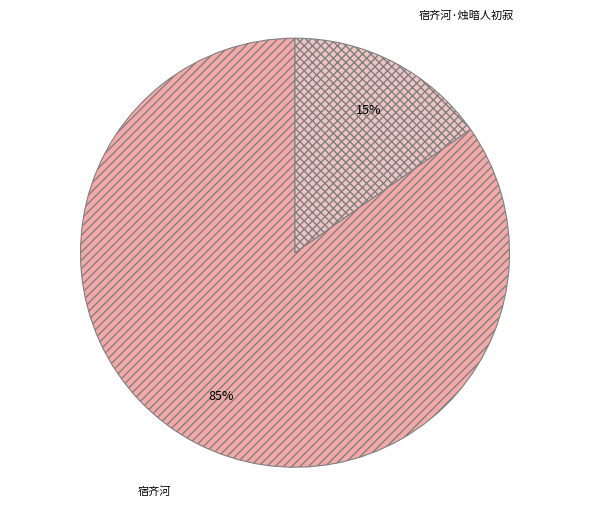

Which slice is the largest?

宿齐河